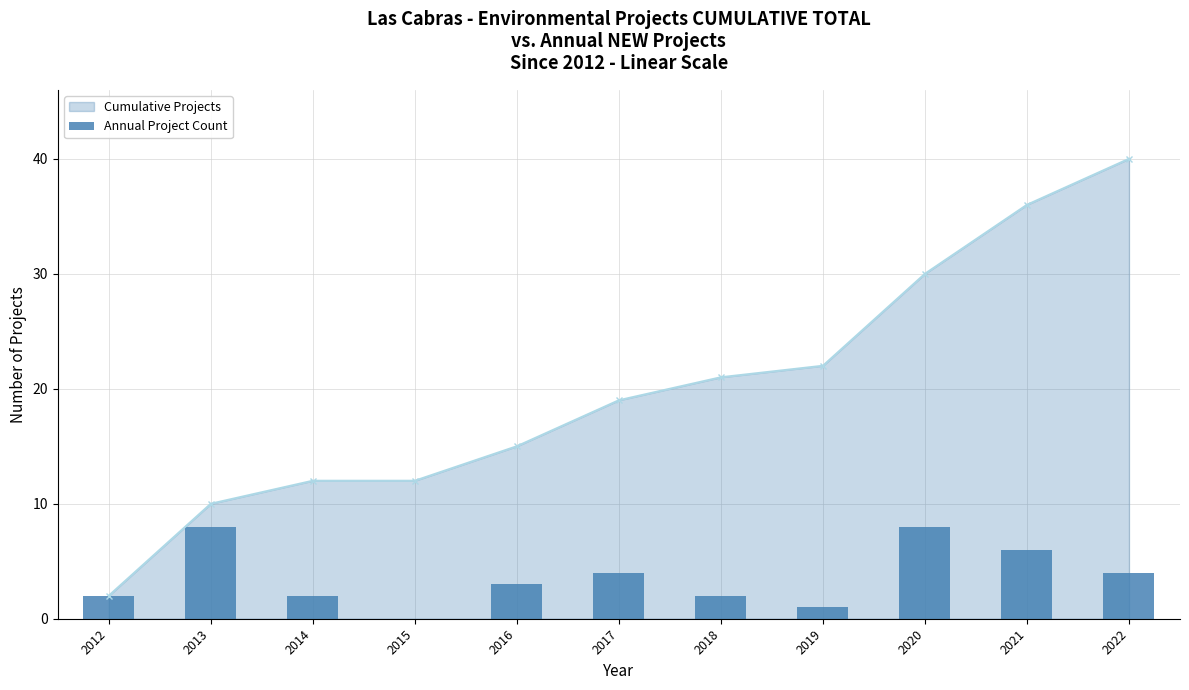

True or false: Cumulative Projects has more than 2 interior local peaks.

False